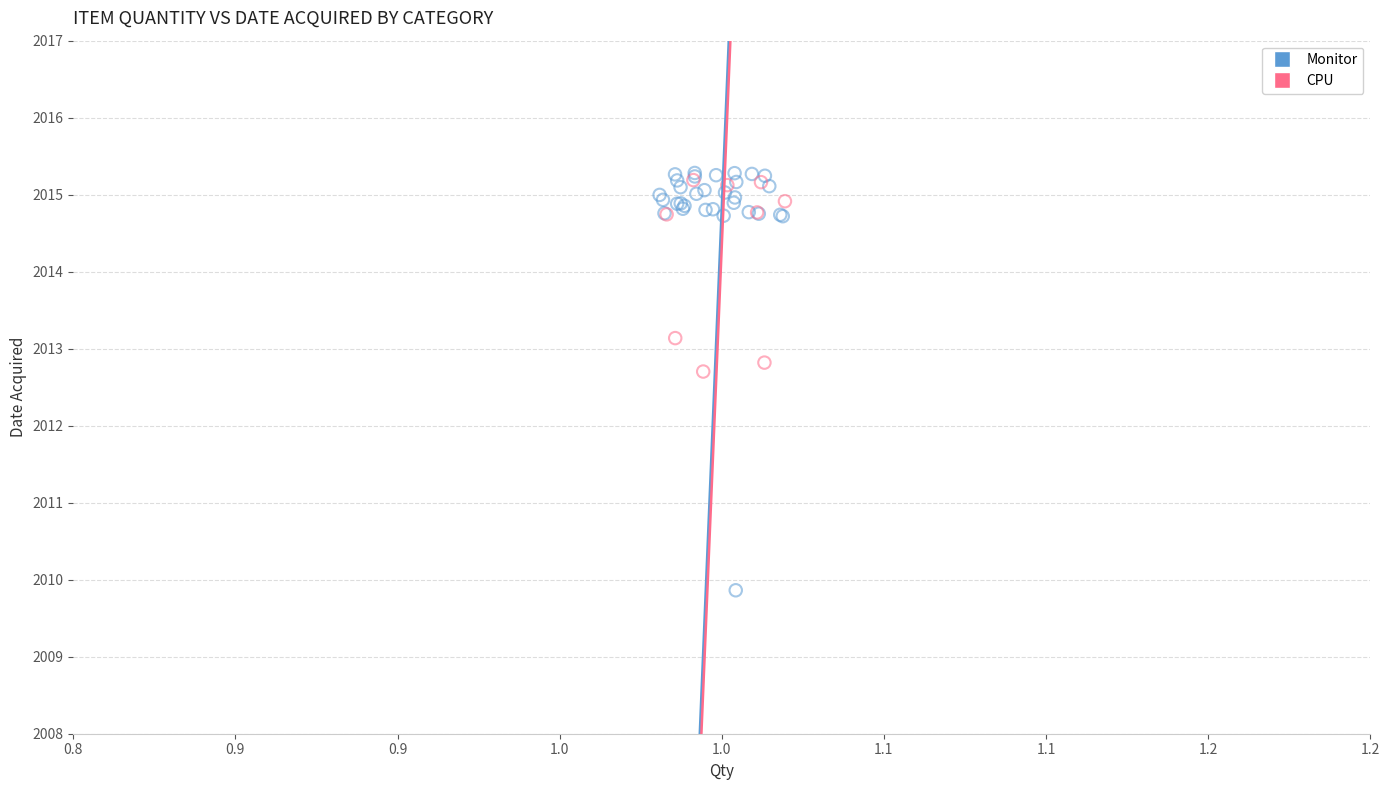

Which series has the largest Y range (max minus min)?

Monitor